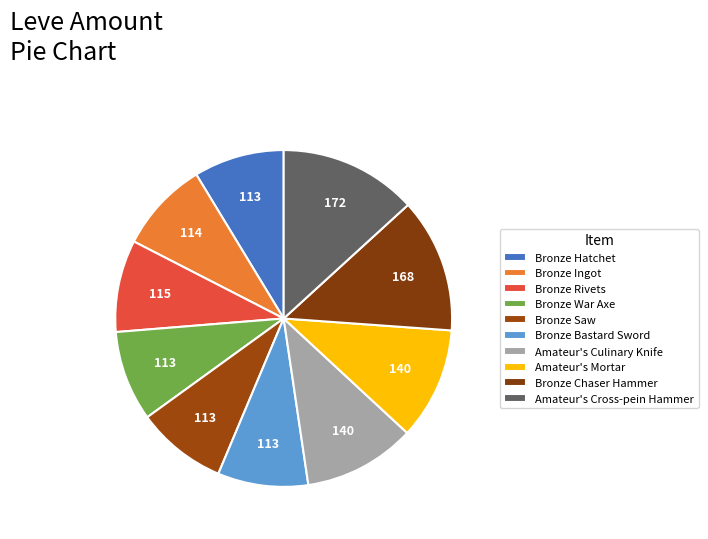

How many slices are in this pie chart?

10